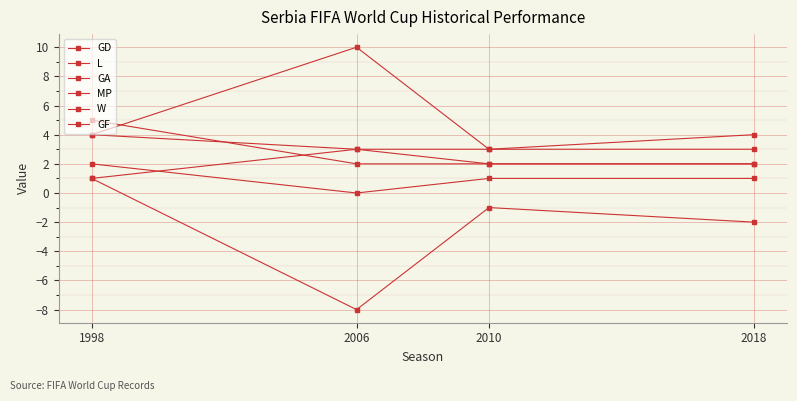

True or false: GA and L cross at least once.

False